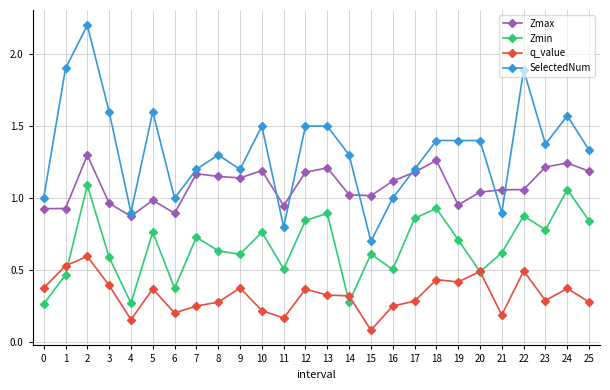

At 0, list the series in order from smallest to largest.

Zmin, q_value, Zmax, SelectedNum